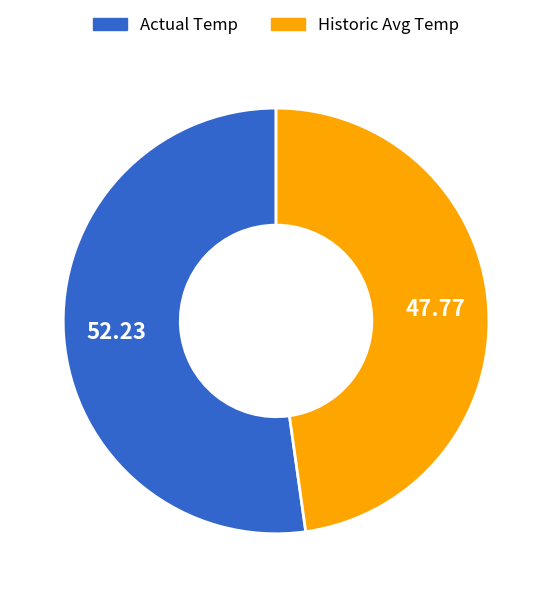

Count the number of slices in the pie.

2